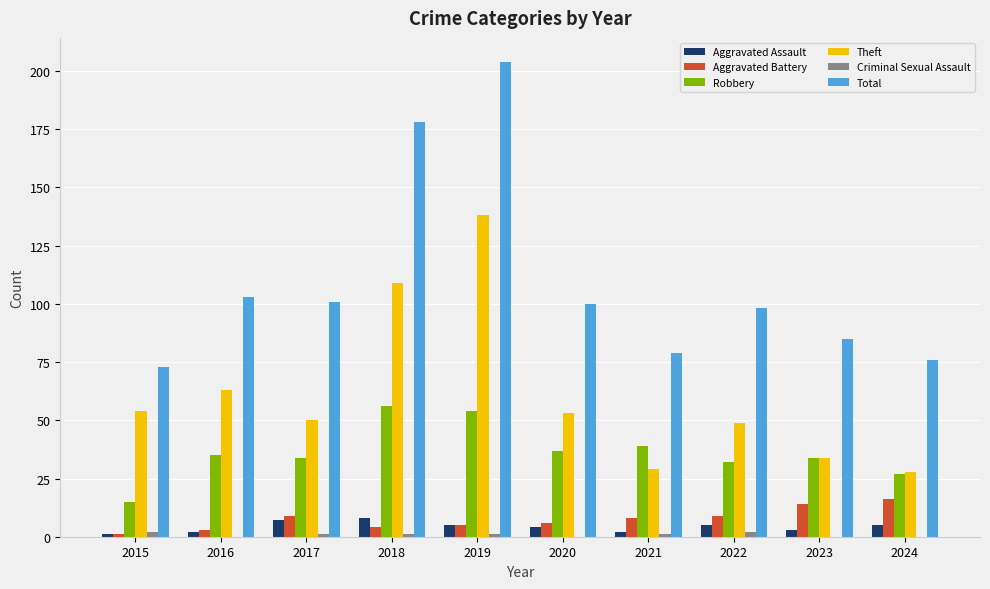

True or false: Robbery has a value of 35 at 2016.

True